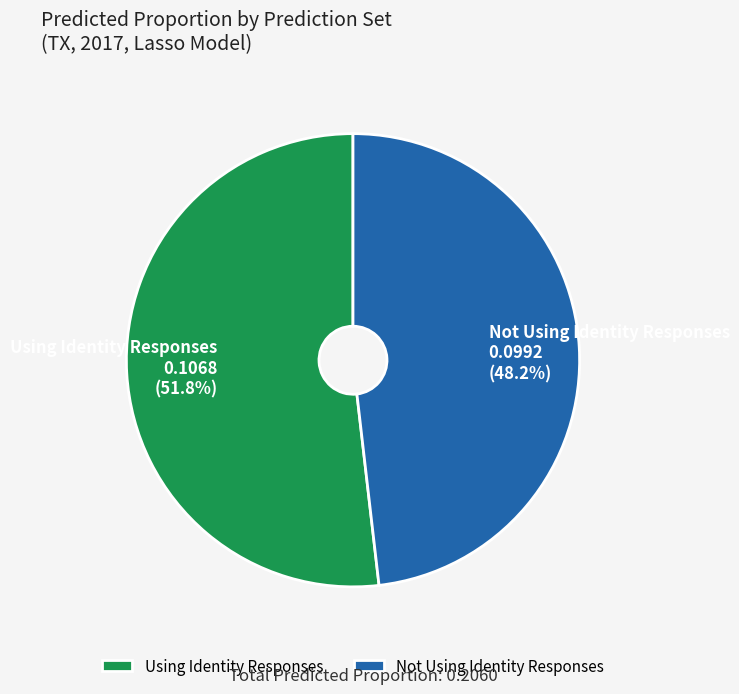

Is it true that Not Using Identity Responses is 57% of the pie?

False